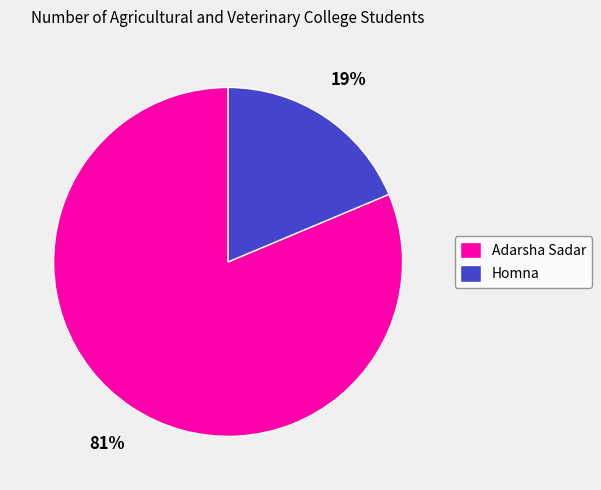

To the nearest percent, what percentage of the pie is Adarsha Sadar?

81%